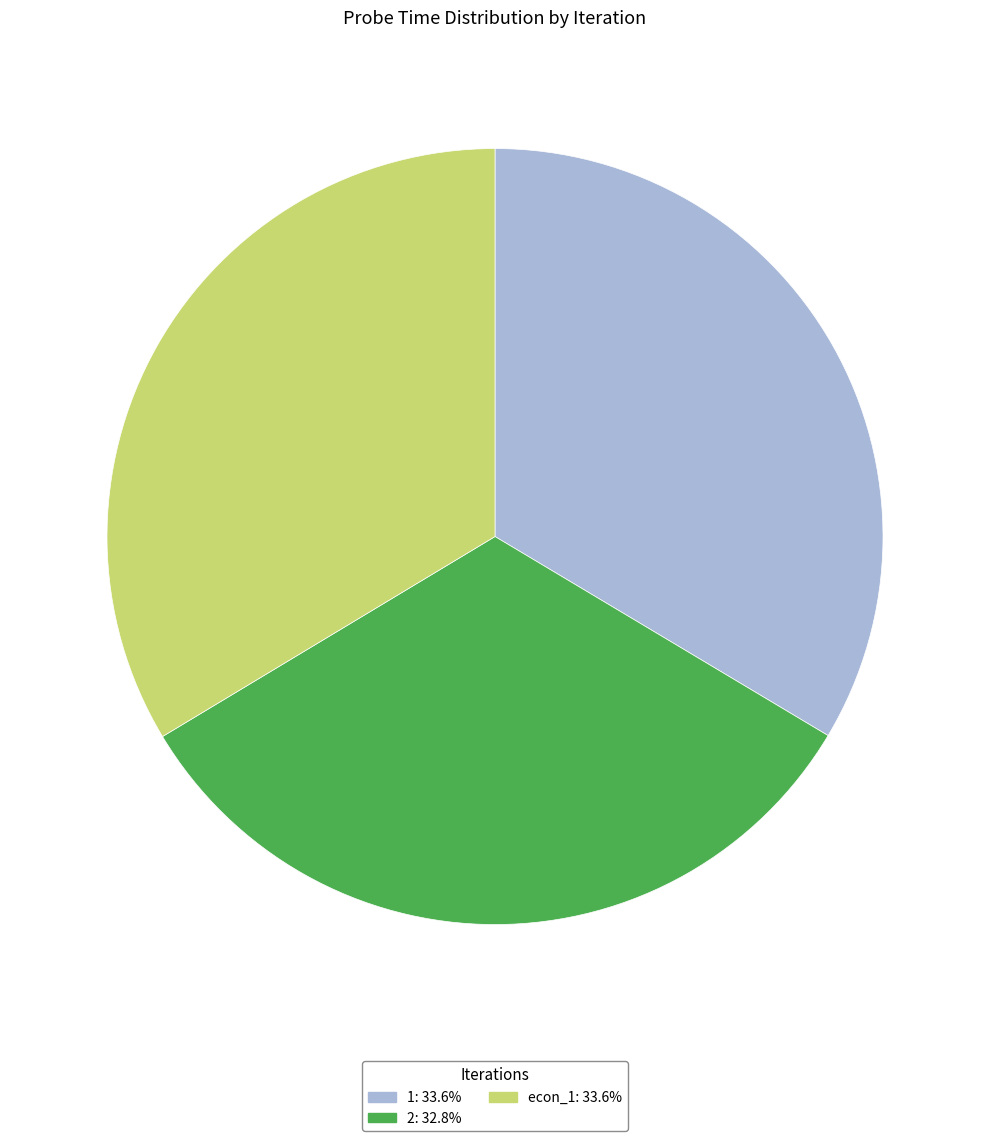

How many slices are in this pie chart?

3